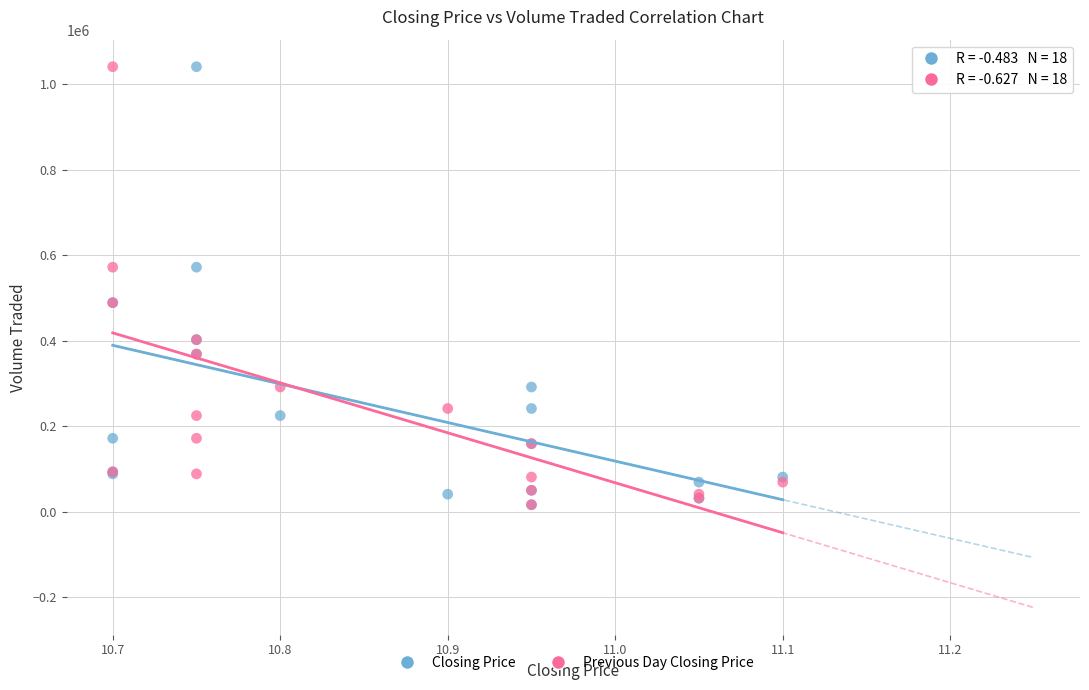

What are all the series names shown in the legend?

Closing Price, Previous Day Closing Price